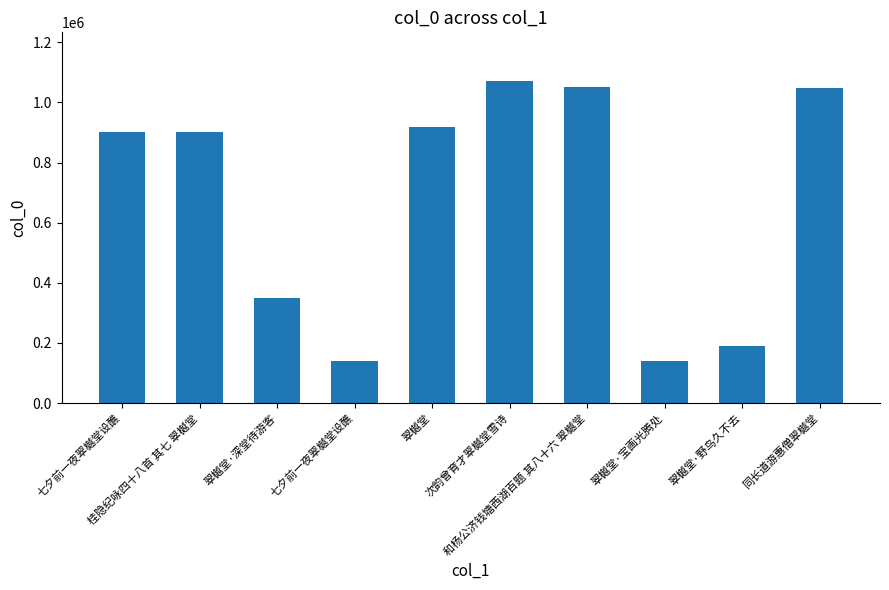

What is the smallest value displayed?

140809